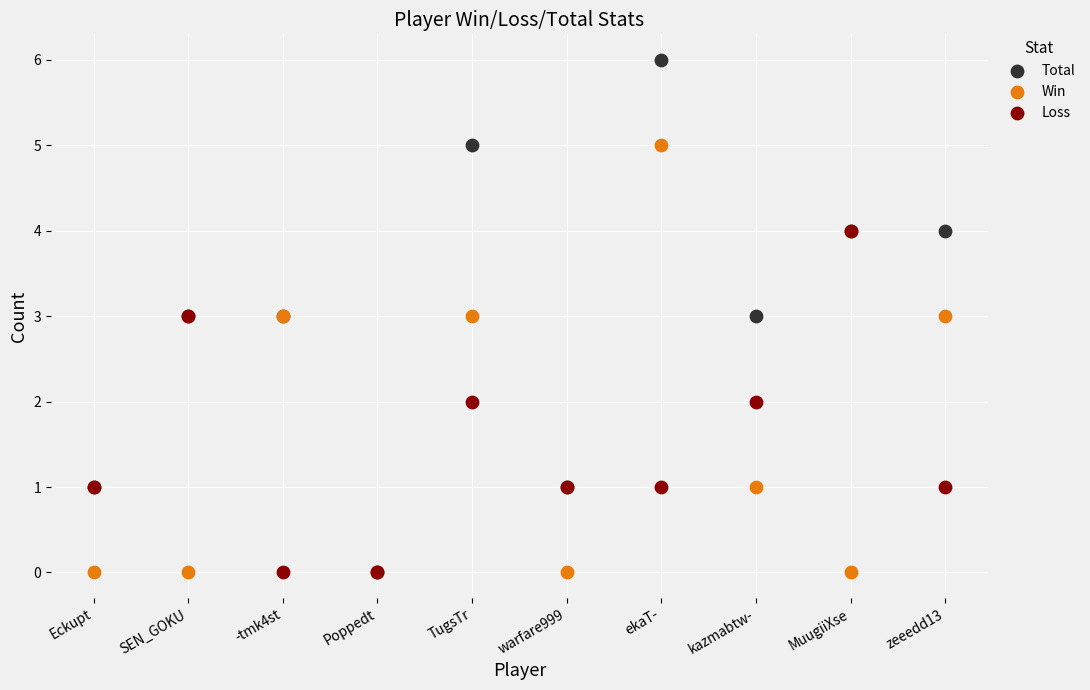

Which series has the largest Y range (max minus min)?

Total